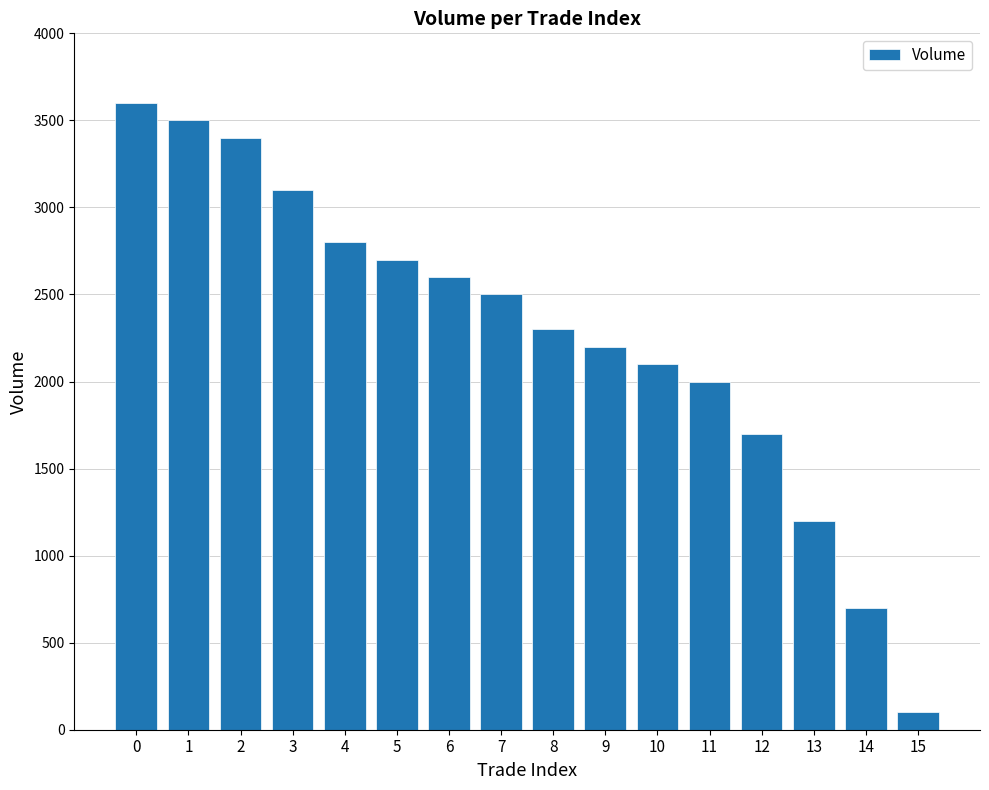

Reading left to right, list all the values displayed in this chart.

0=3600	1=3500	2=3400	3=3100	4=2800	5=2700	6=2600	7=2500	8=2300	9=2200	10=2100	11=2000	12=1700	13=1200	14=700	15=100